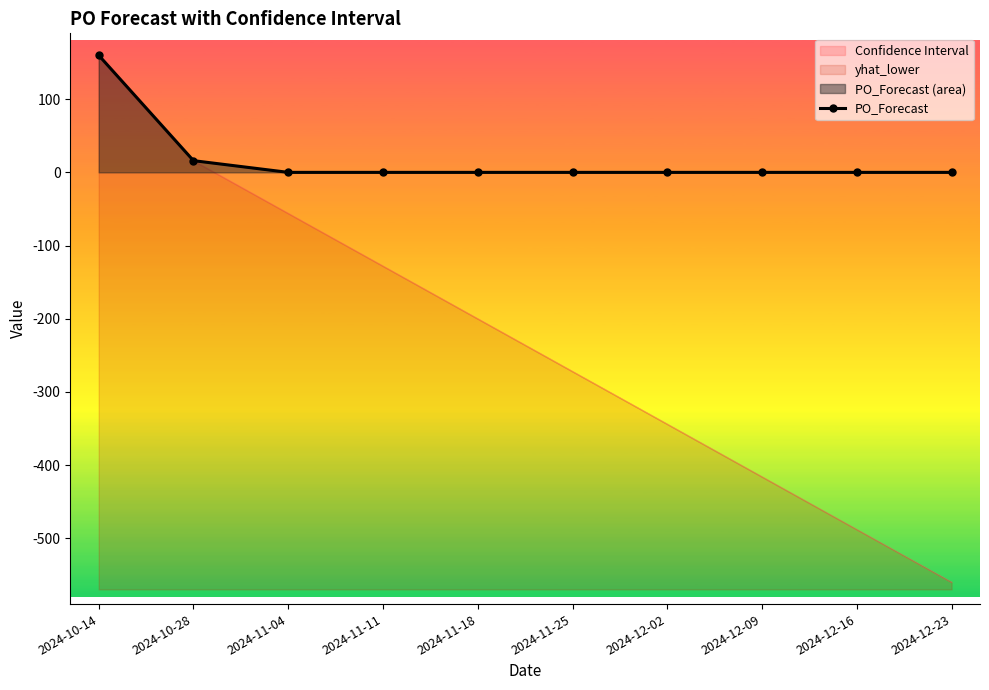

Which category has the highest value across all series?

2024-10-14